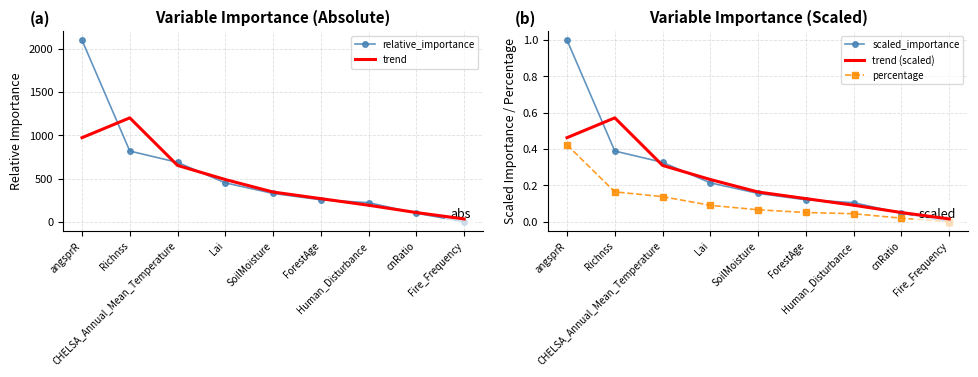

Which series changed the most between SoilMoisture and cnRatio?

trend